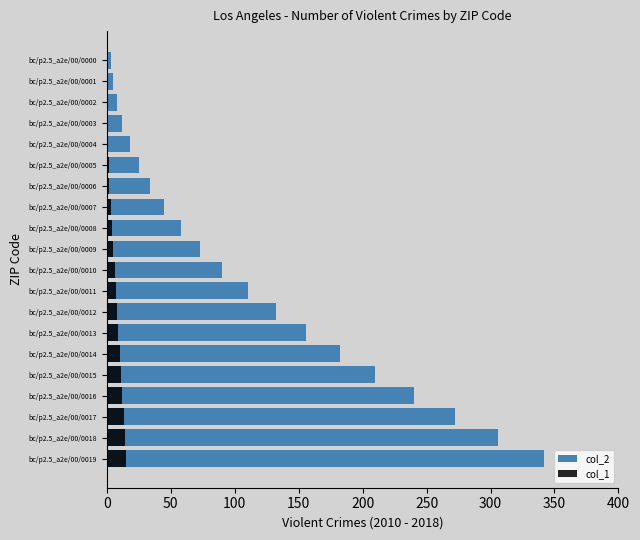

At which label is col_1 closest to 7?

bc/p2.5_a2e/00/0011